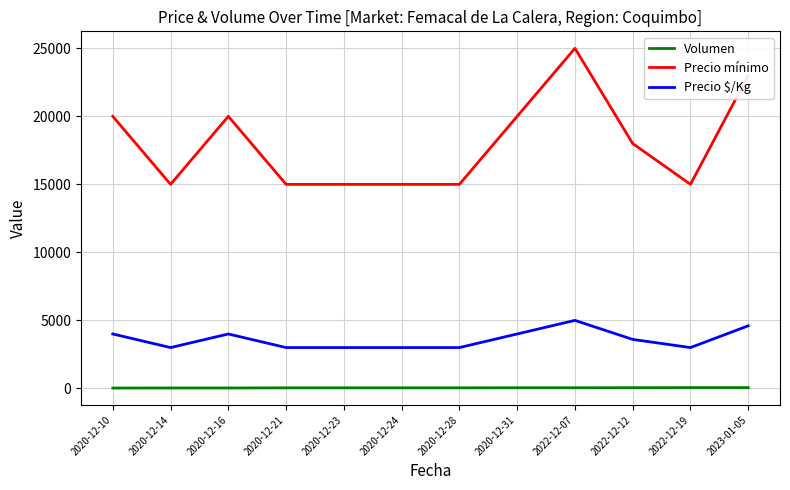

True or false: Precio mínimo and Precio $/Kg cross at least once.

False